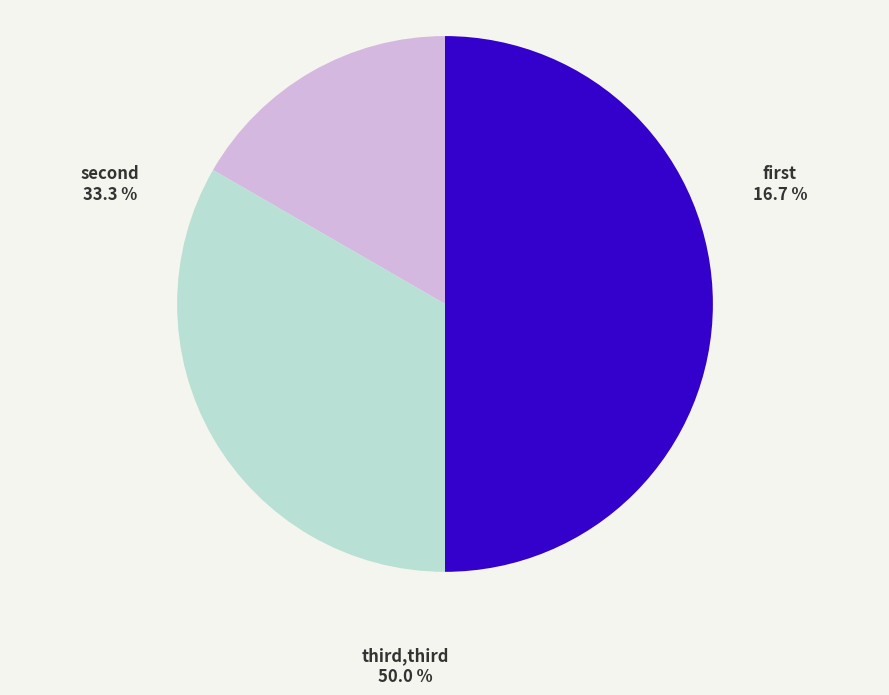

How many slices are in this pie chart?

3